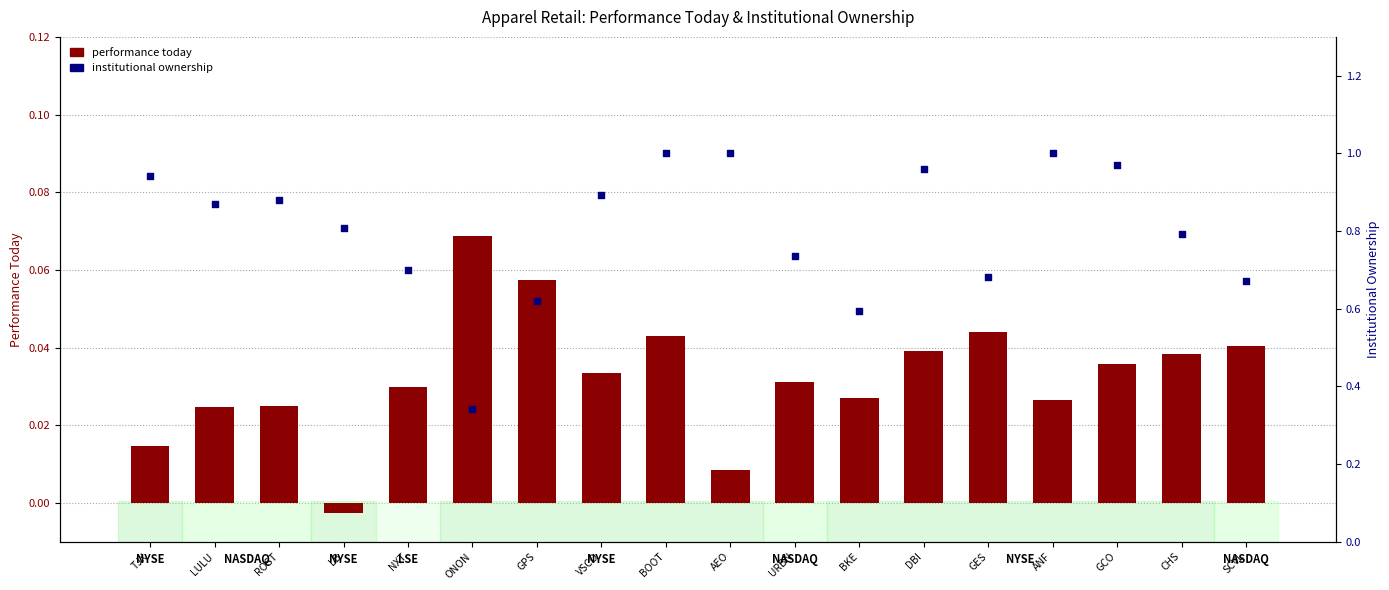

Which series contains the highest Y value?

institutional ownership